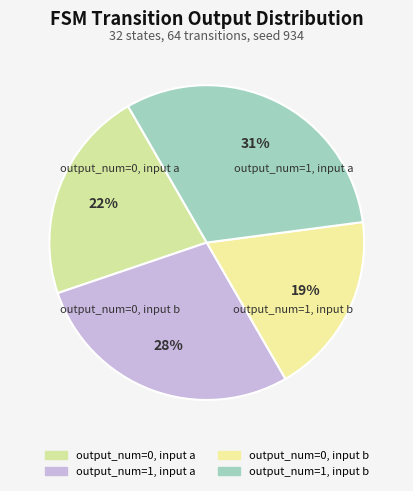

Does any single category account for the majority?

No